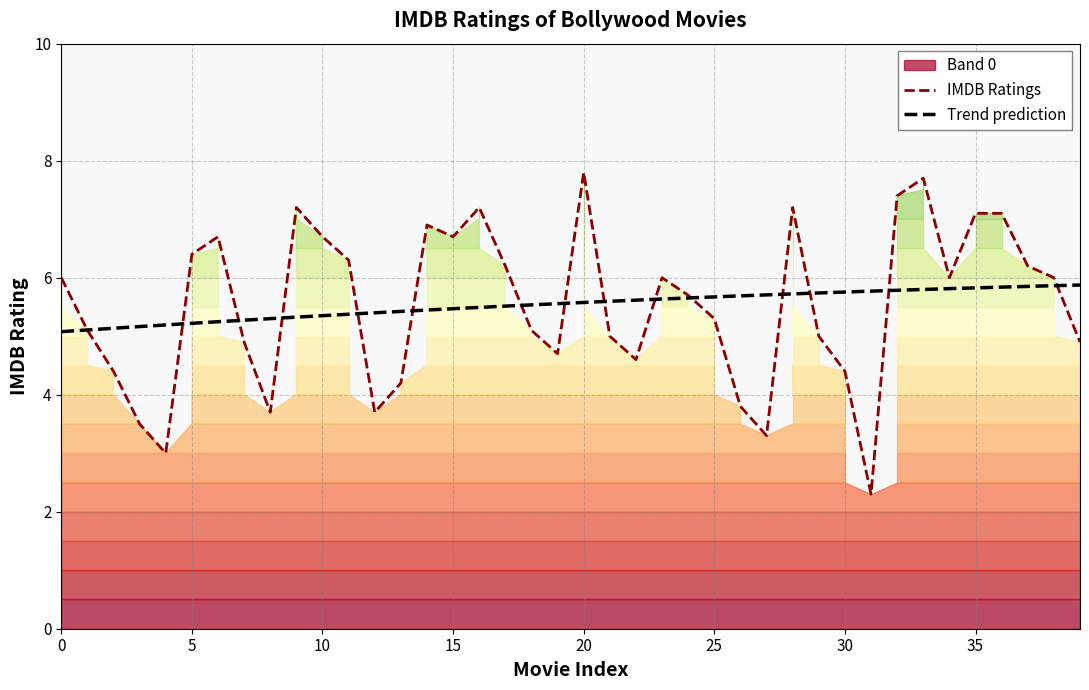

The value at 38 is 6.0. True or false?

True